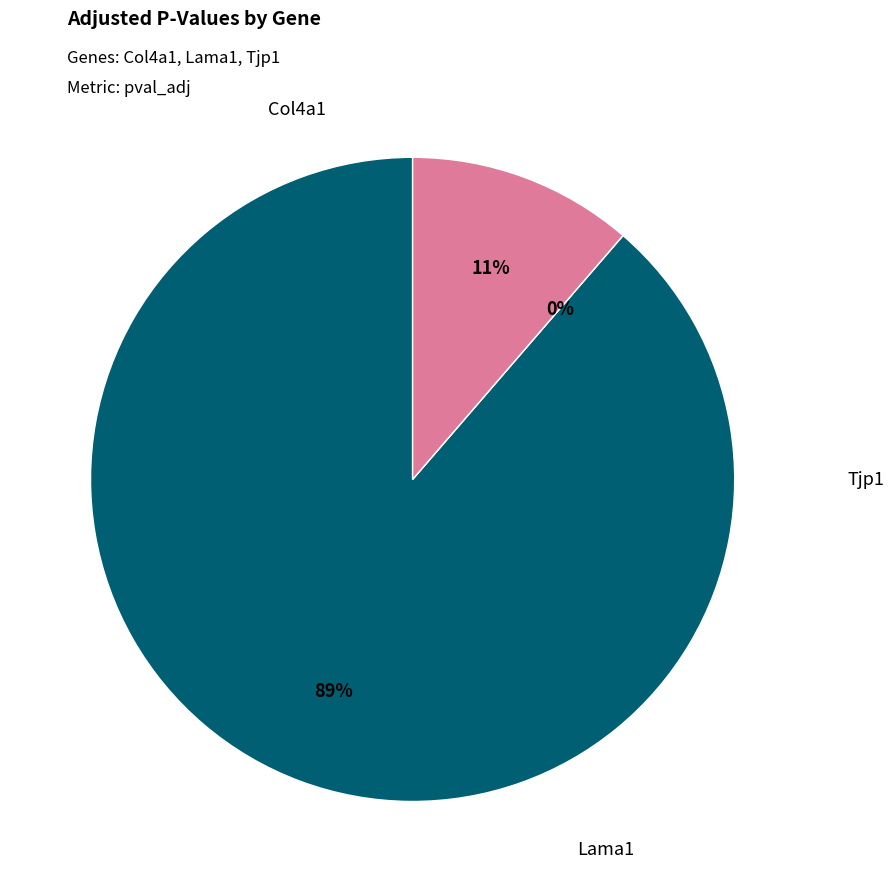

True or false: Col4a1 accounts for 76% of the total.

False